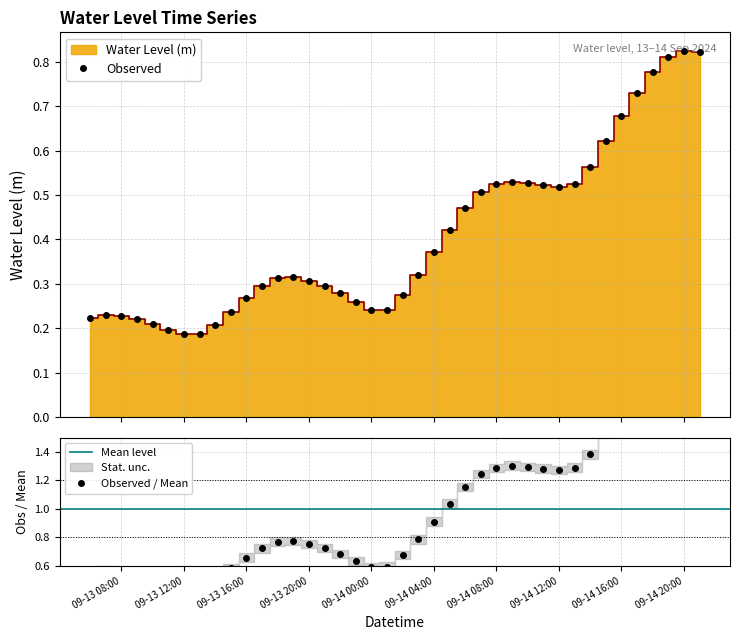

True or false: Observed has more than 2 points higher than both neighbors.

True